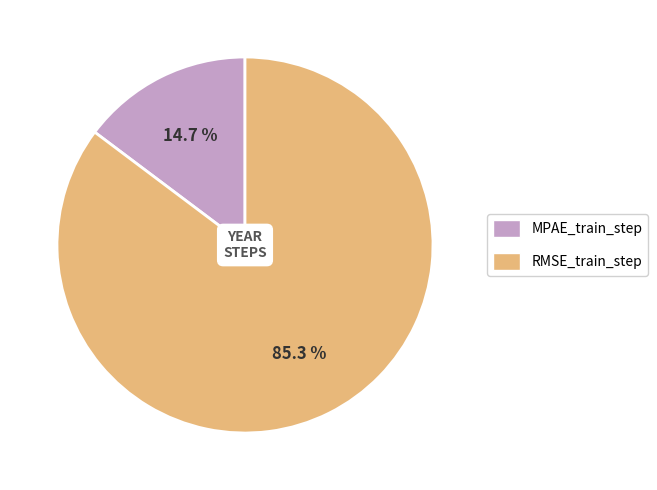

To the nearest percent, what is the difference between the RMSE_train_step and MPAE_train_step slice percentages?

71%